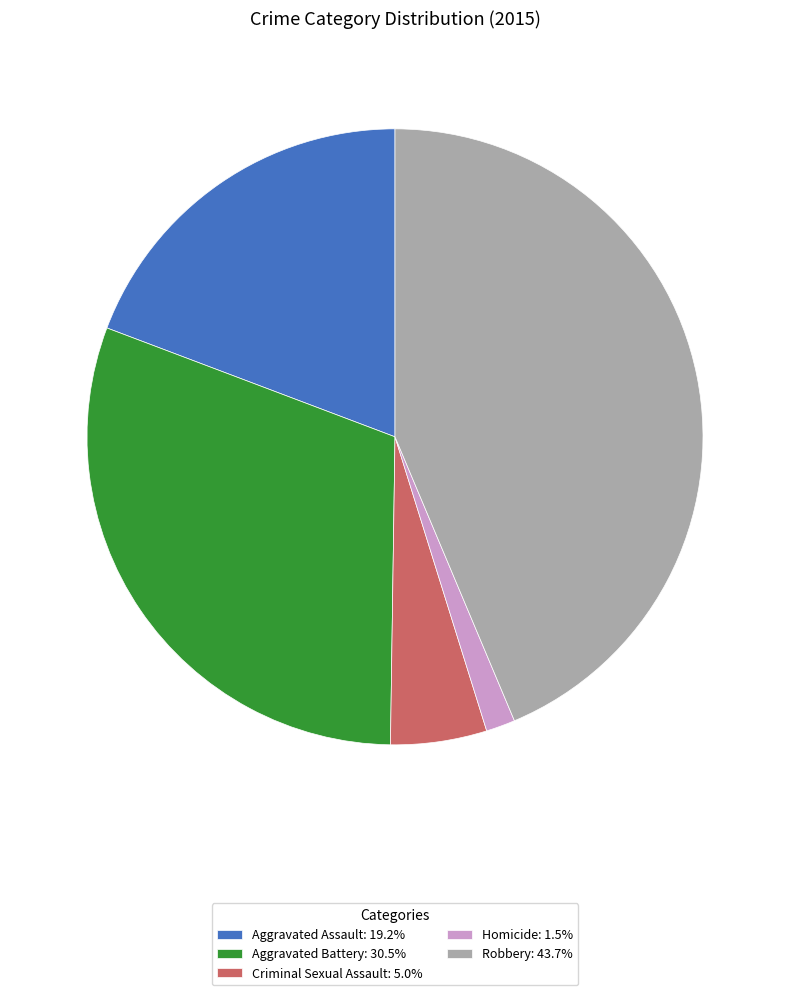

What is the smallest slice in the pie chart?

Homicide